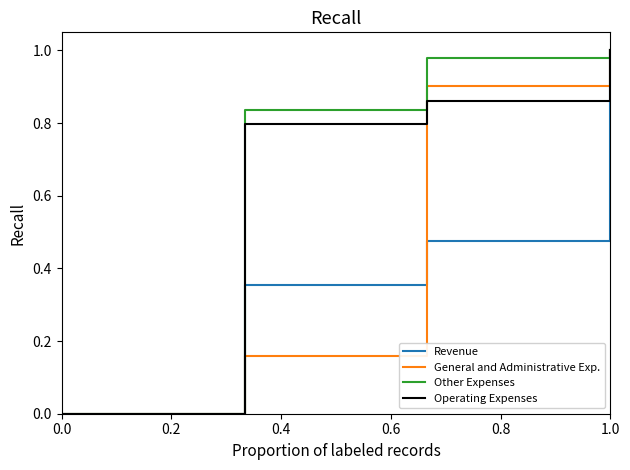

Rank the series by their average value, from highest to lowest.

Other Expenses, Operating Expenses, General and Administrative Exp., Revenue